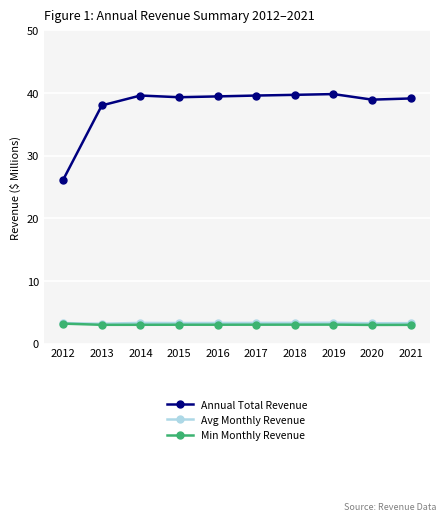

In Annual Total Revenue, how many points are higher than both neighbors (excluding endpoints)?

2